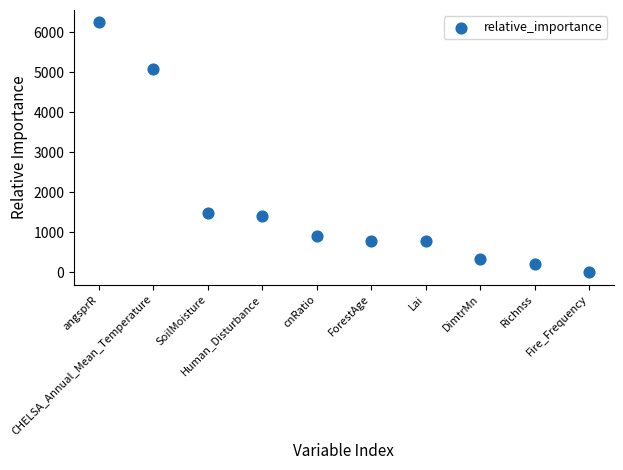

What Y value in the scatter plot is closest to 3126?

1495.0